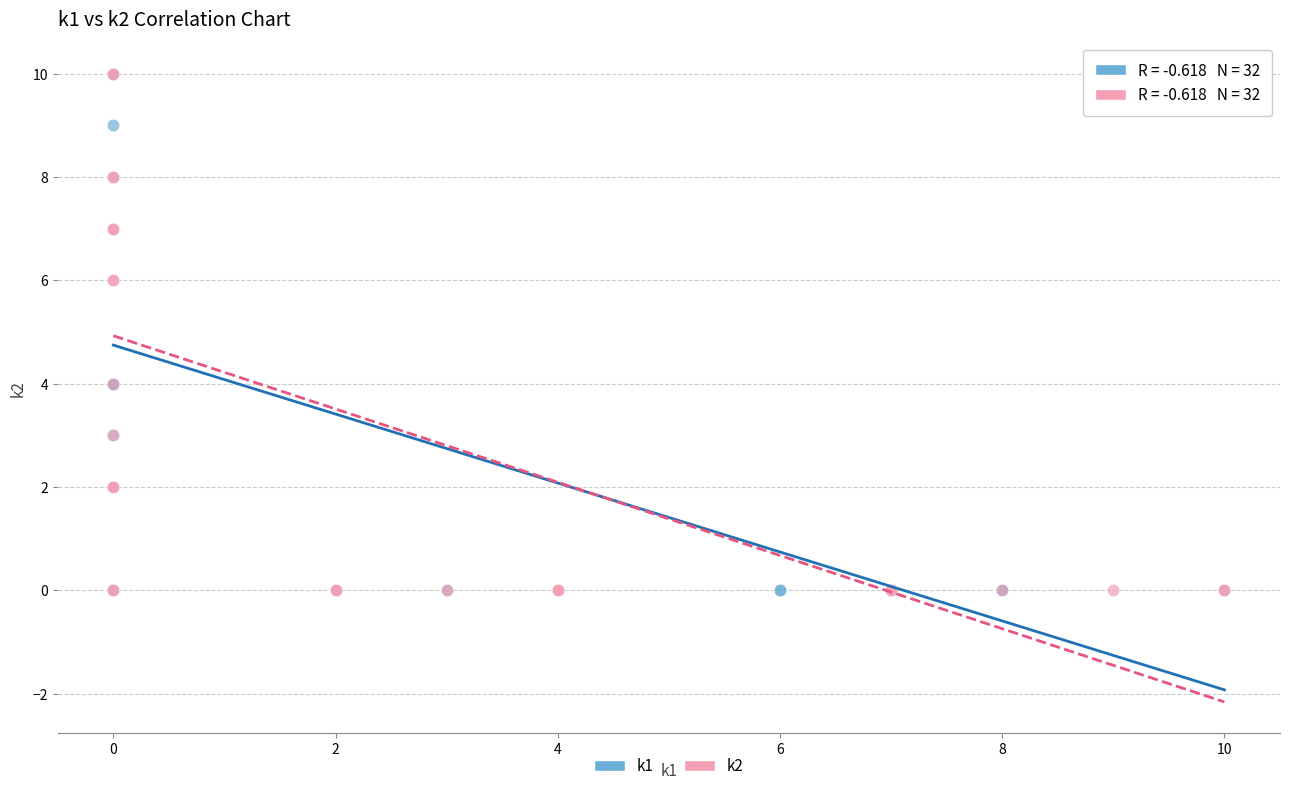

What are all the series names shown in the legend?

k1, k2